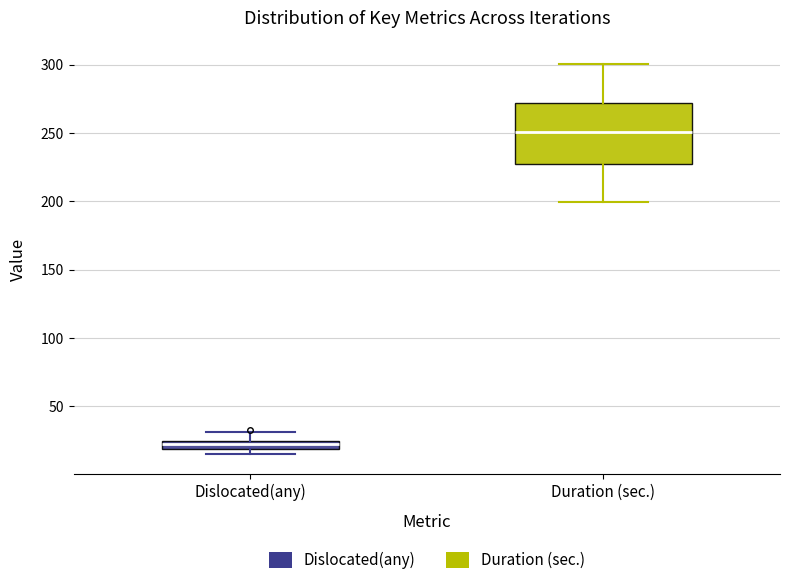

Where is the upper edge of the box for Dislocated(any) on the y-axis? The values are not printed on the chart, so give them approximately, as read against the axis.

25